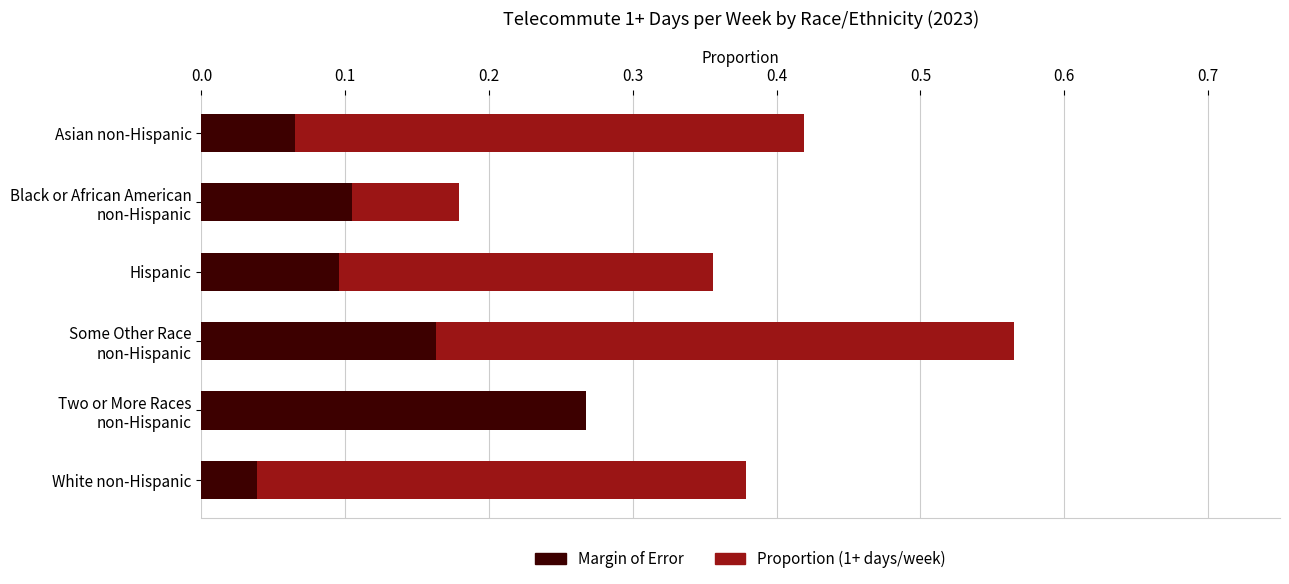

The Margin of Error series shows 0.1 at Black or African American non-Hispanic. True or false?

True